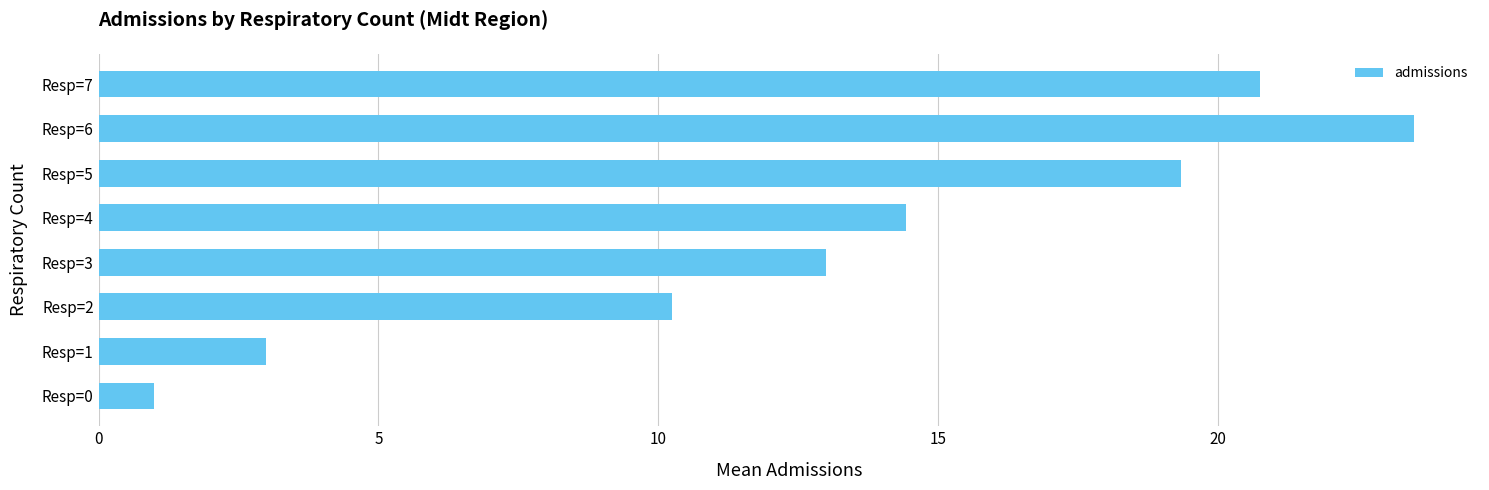

Approximately how many times larger is the value at Resp=4 compared to Resp=3?

1.1